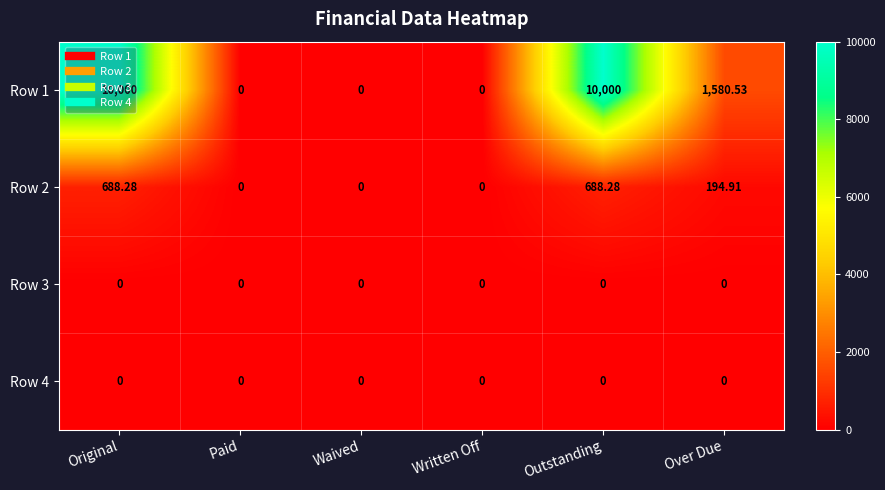

Where does the Row 1 series first go above 1580?

Original